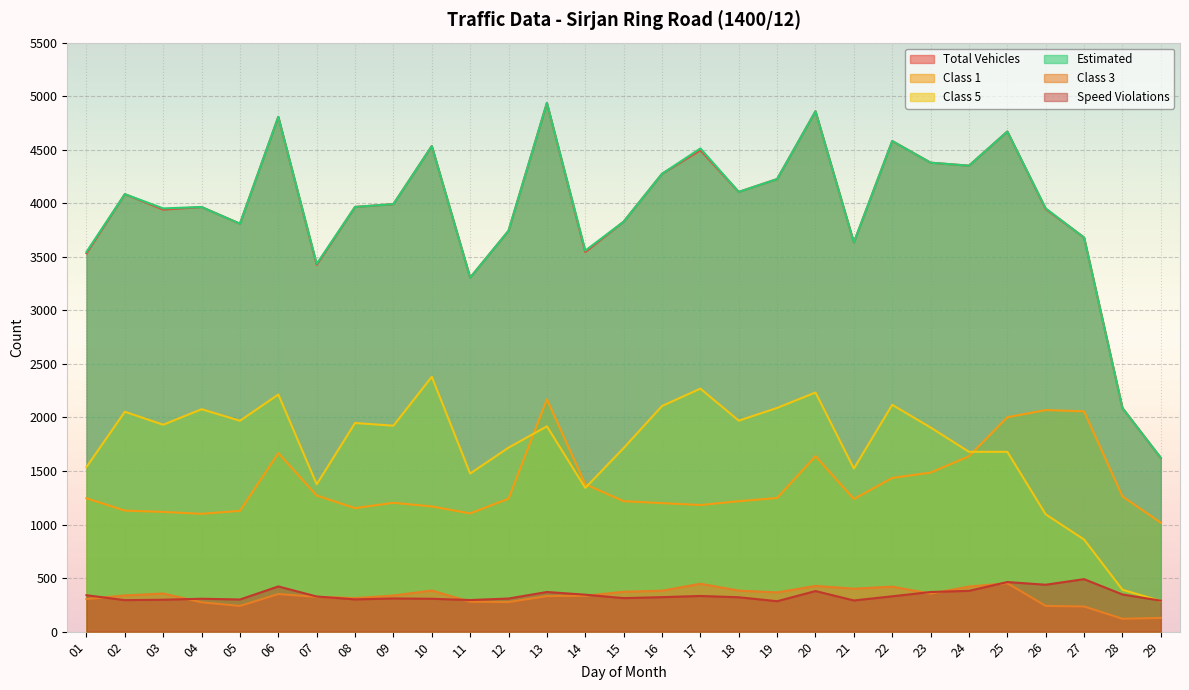

How many data points does each series have?

29